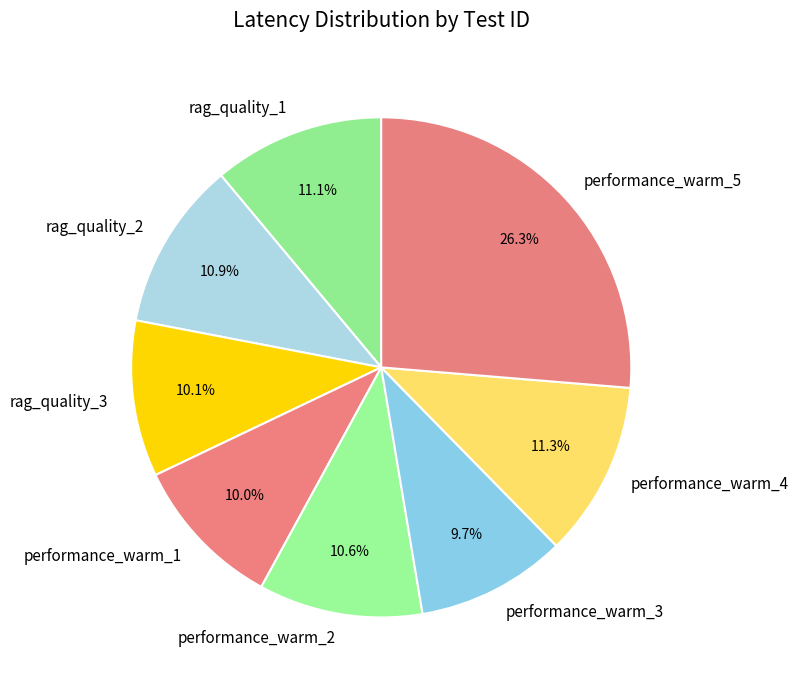

Does any single category account for the majority?

No